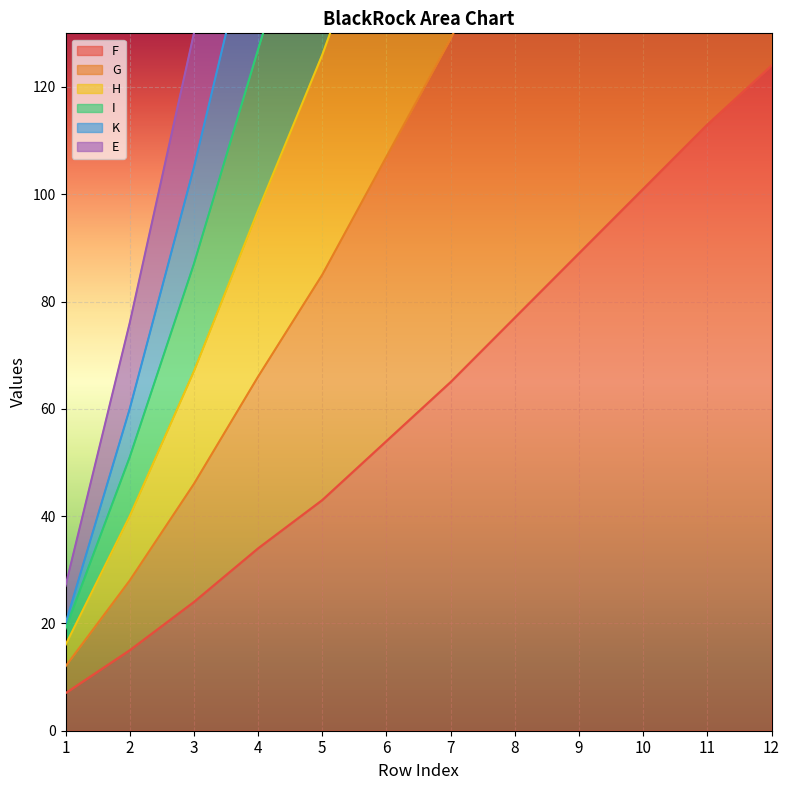

List the labels in order of E value, largest first.

12, 11, 10, 9, 8, 7, 6, 5, 4, 3, 2, 1